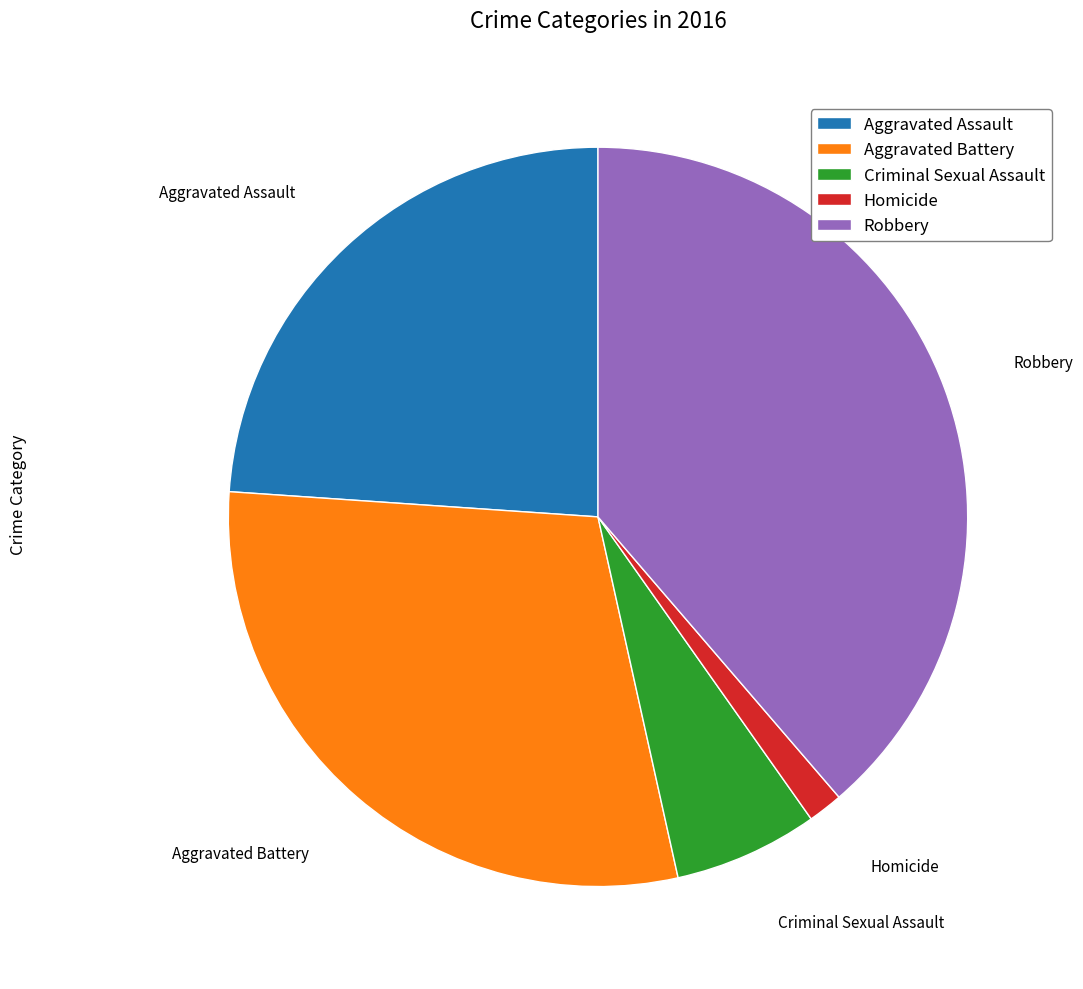

What is the ratio of the value at Robbery to the value at Aggravated Assault?

1.6